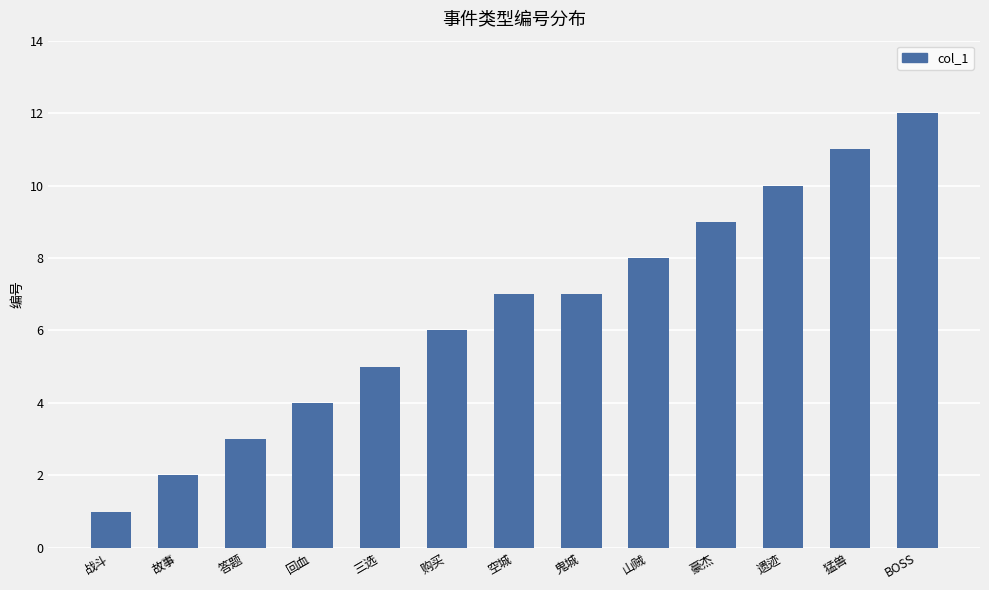

Count the number of data series in this chart.

1